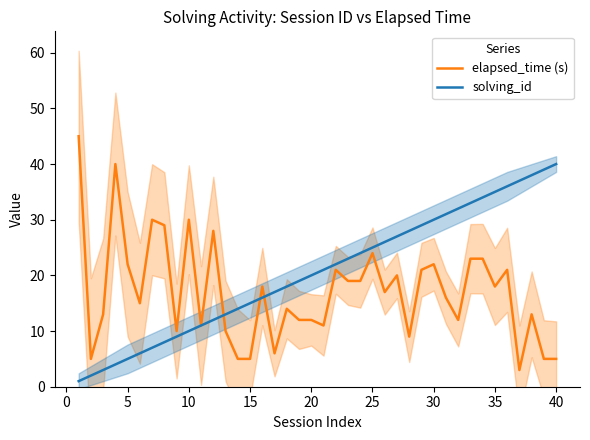

What is the minimum value for elapsed_time (s)?

3